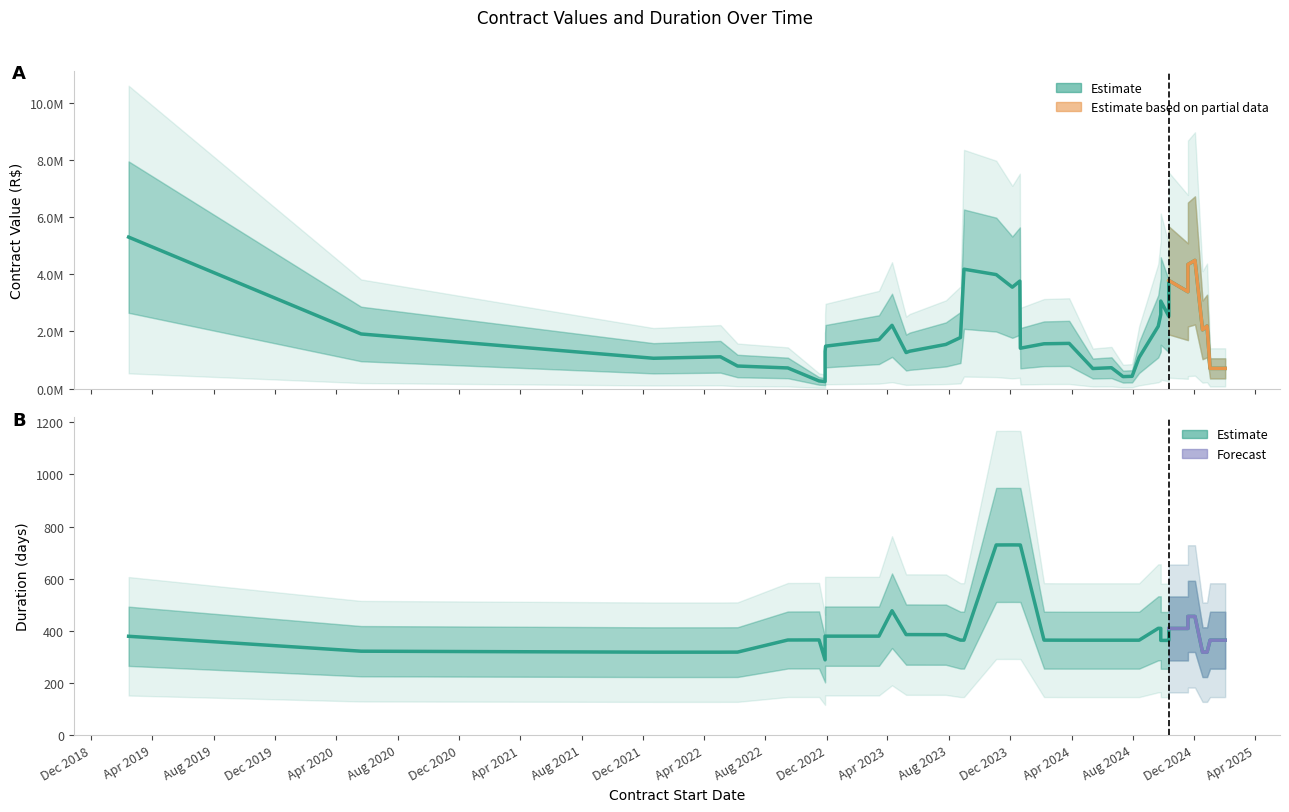

True or false: prazo and valor cross at least once.

False